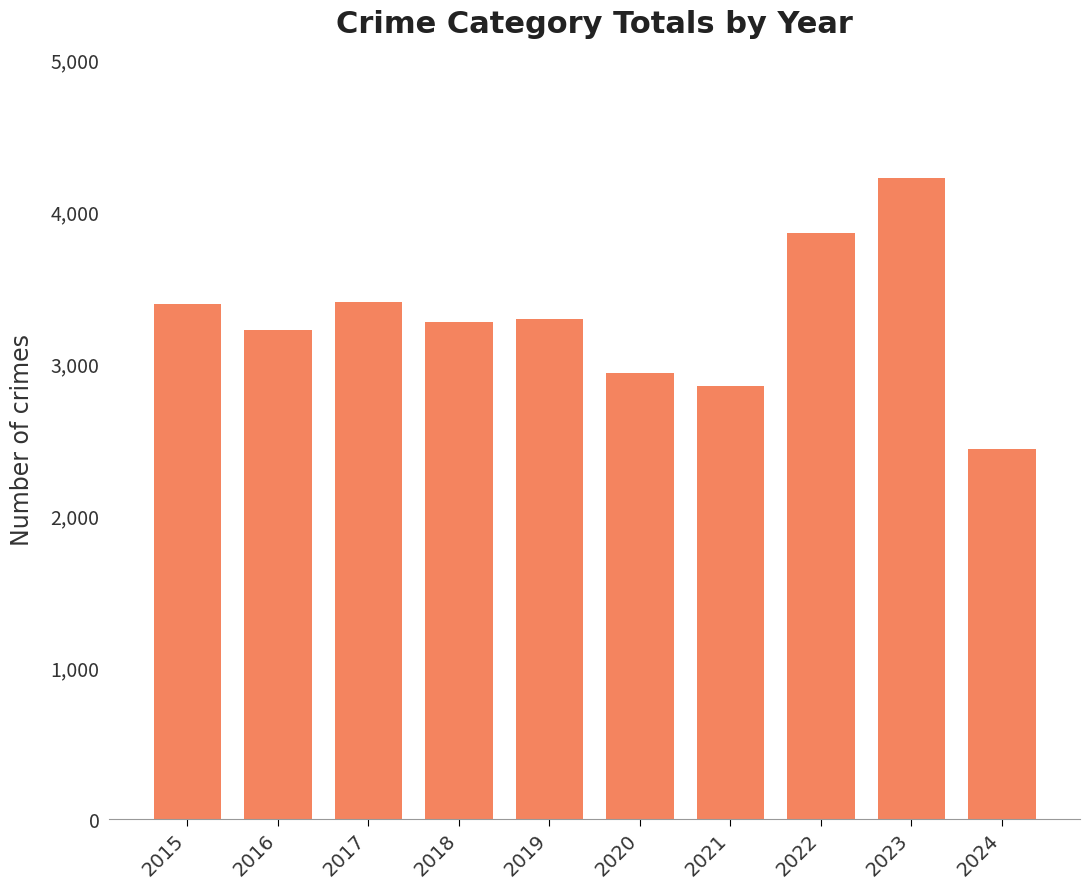

What is the difference between the second highest and minimum values?

1426